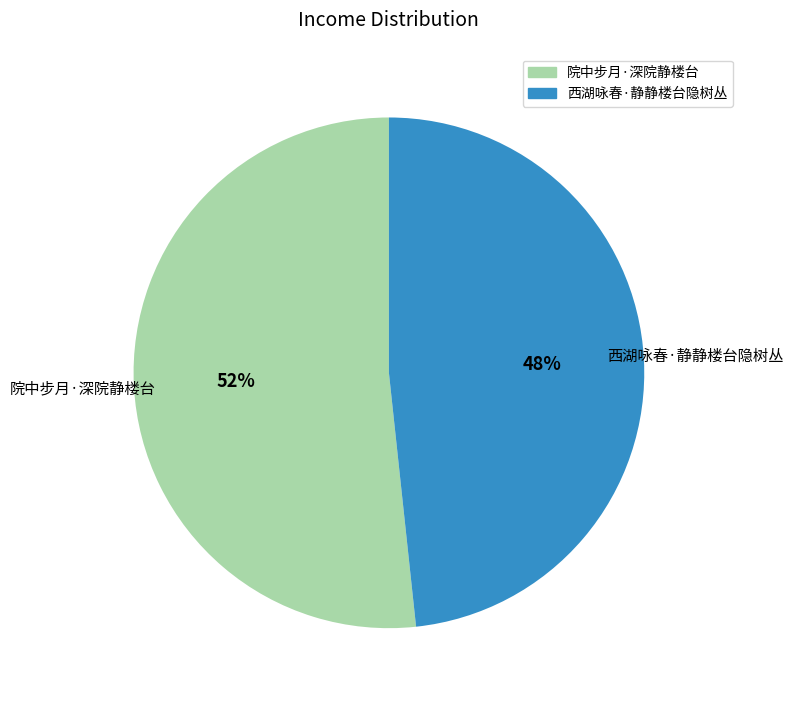

To the nearest percent, what is the average slice percentage?

50%